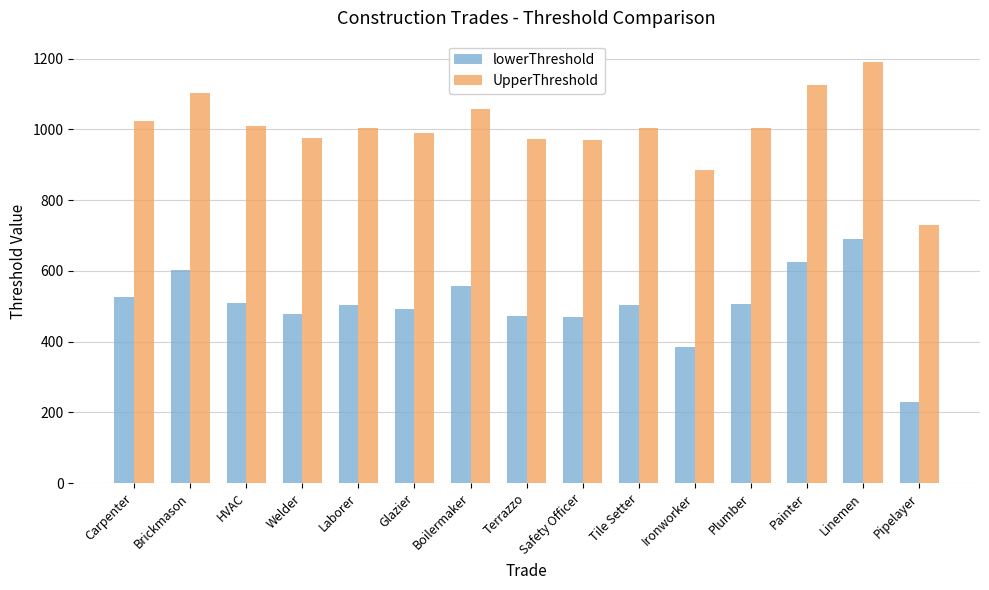

What position from the left is Carpenter?

1